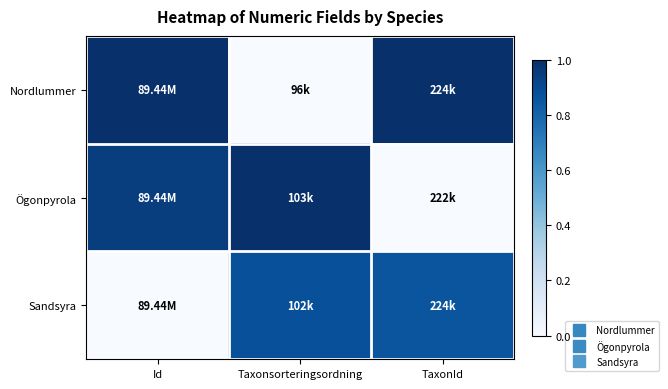

At which category is the sum across all series the highest?

Id